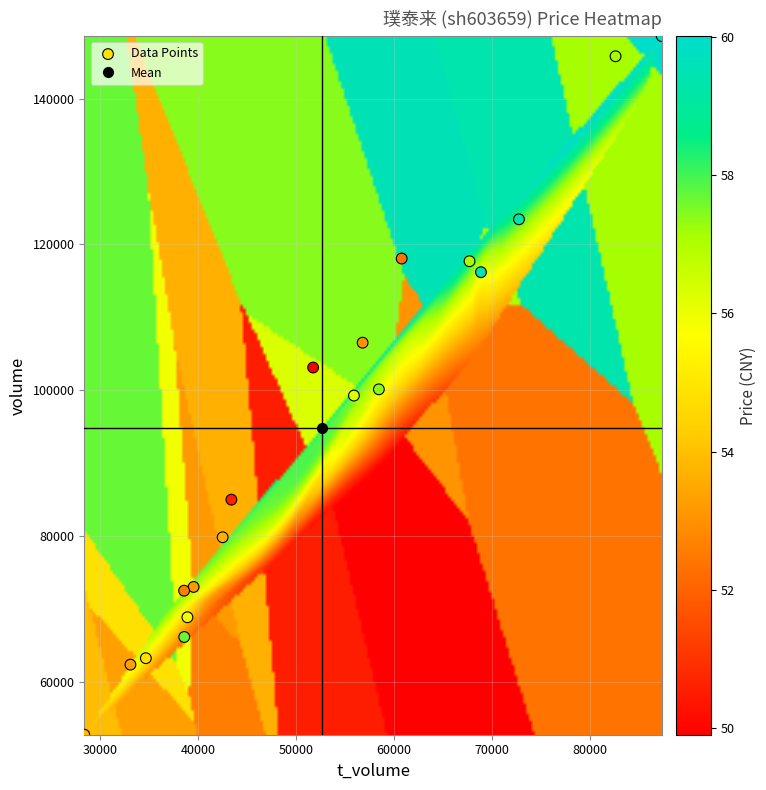

What is the range of X values (max minus min)?

58985